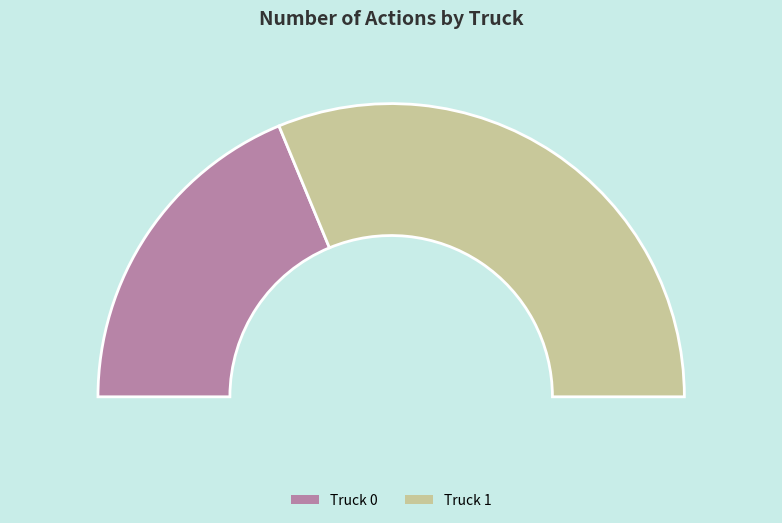

Which category has the smallest portion of the pie?

Truck 0